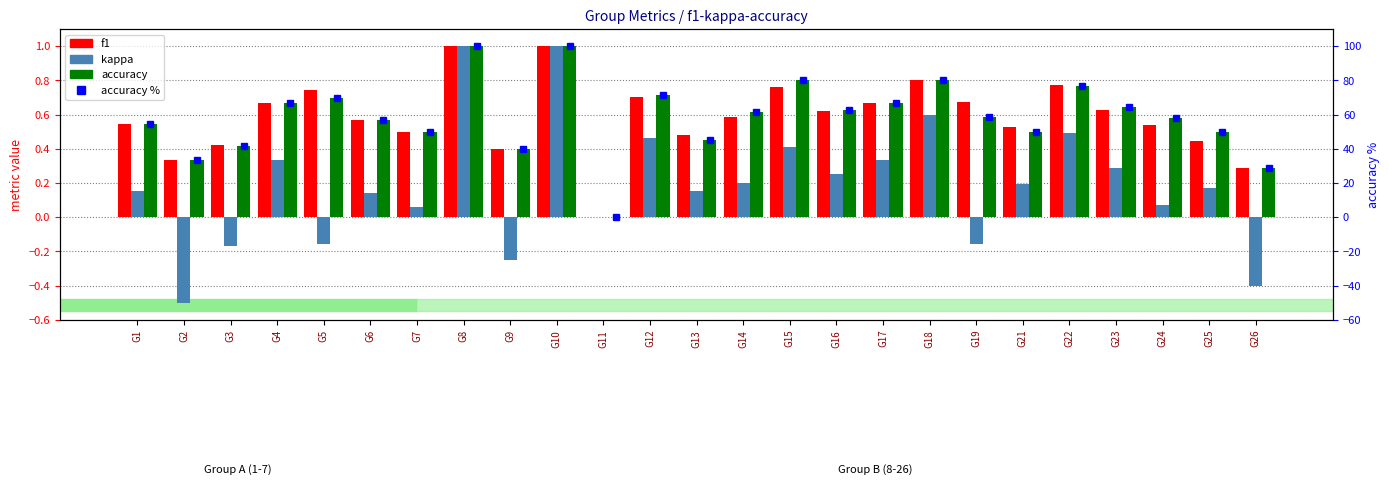

Is it true that kappa equals 0.5 at G22?

True